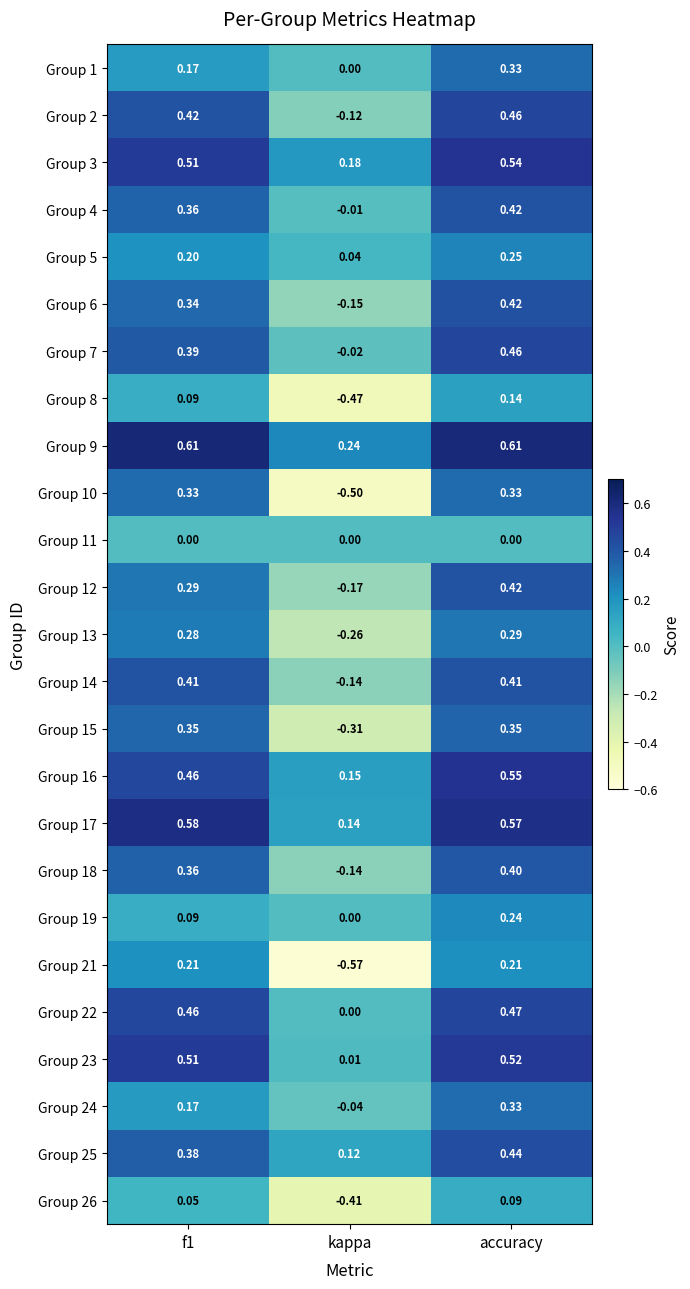

Which category has the lowest value across all series?

kappa